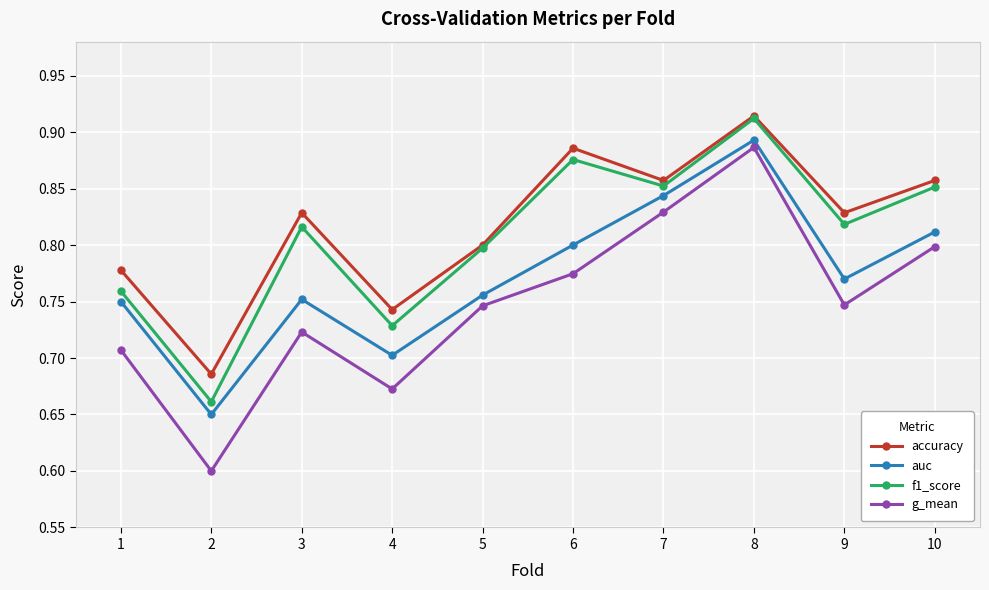

Which series has the largest range (max minus min)?

g_mean